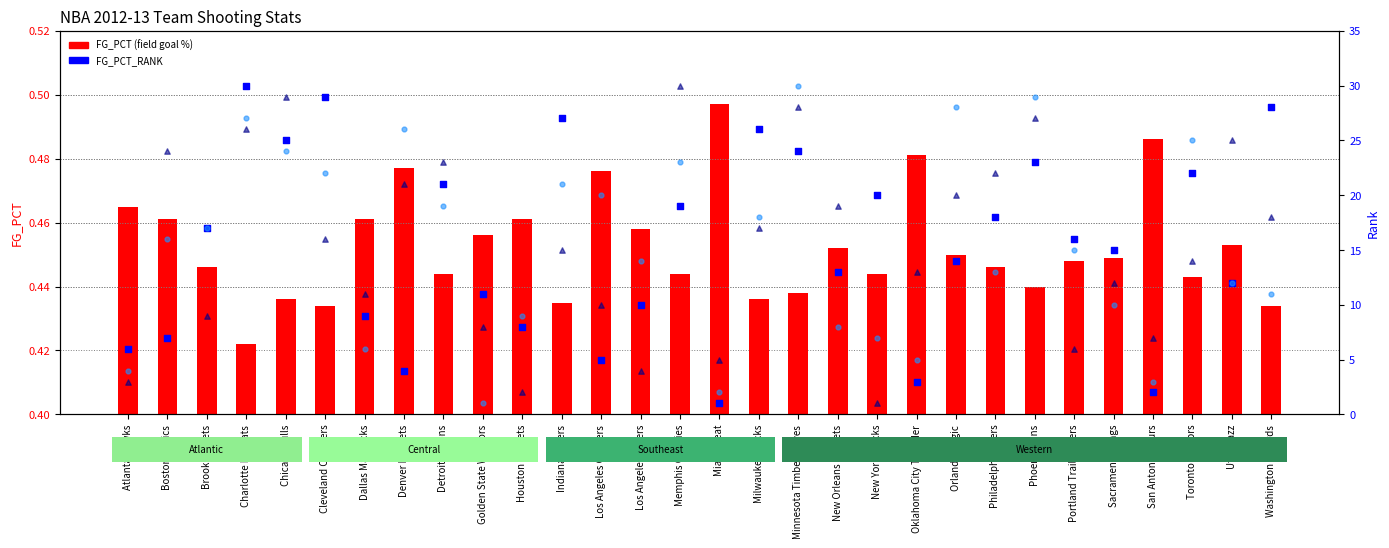

Is the value of FG_PCT_RANK at Miami Heat greater than the value of FG3_PCT_RANK at Detroit Pistons?

No